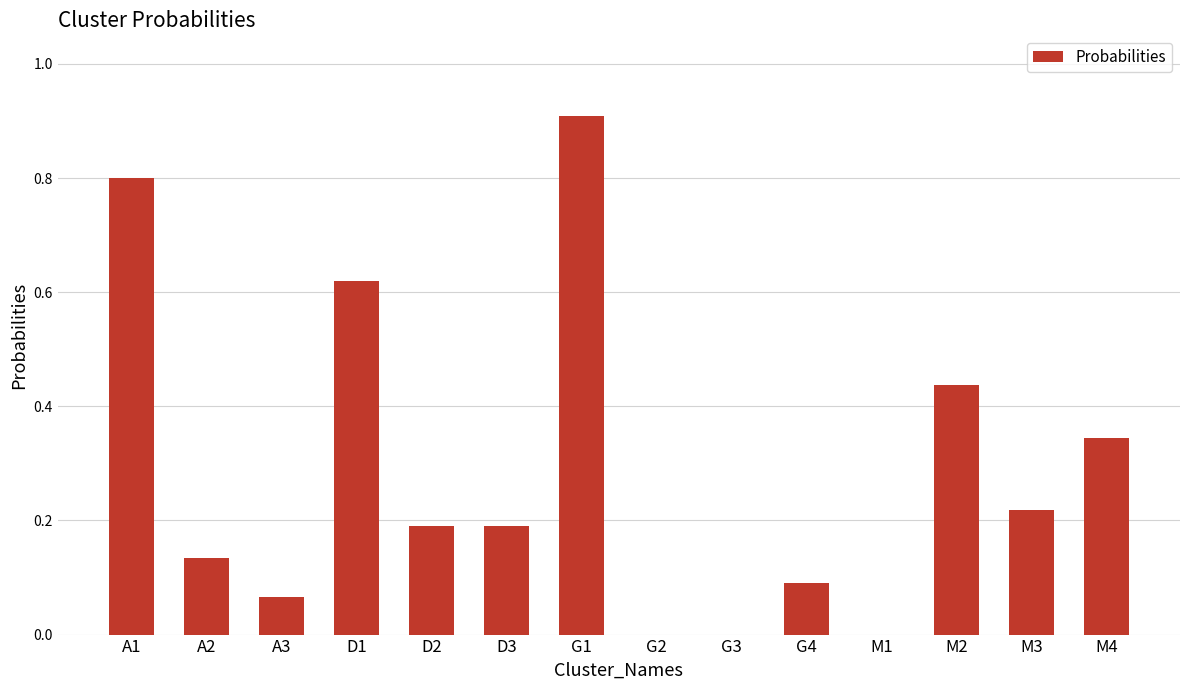

What is the sum of all values?

4.0